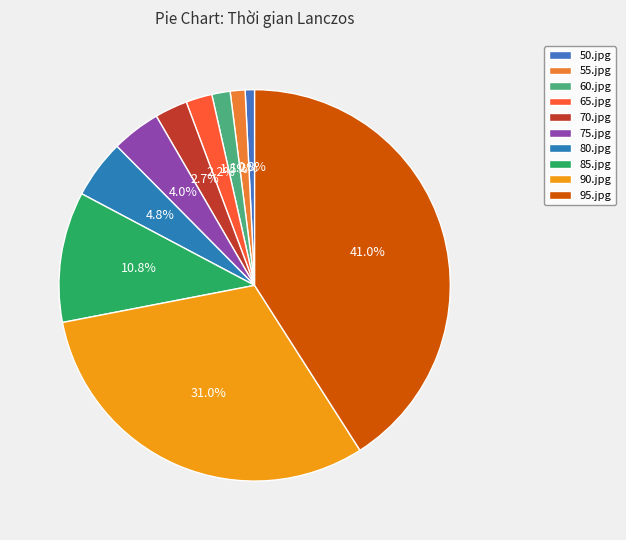

Count the number of slices in the pie.

10